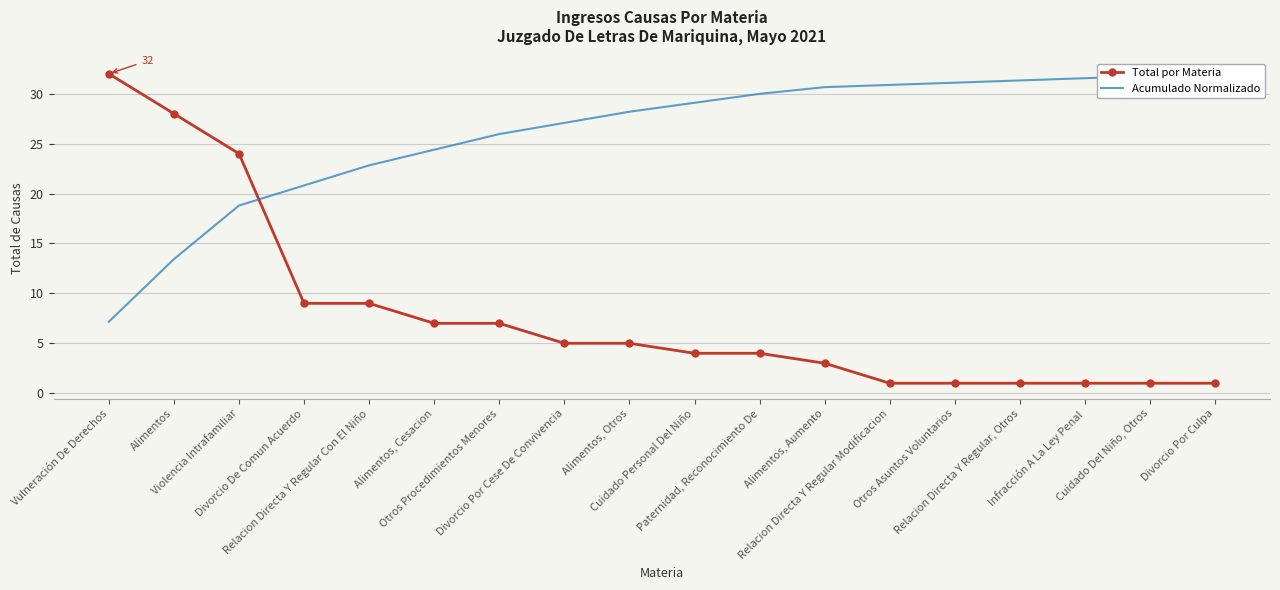

True or false: Acumulado Normalizado and Total por Materia cross at least once.

True